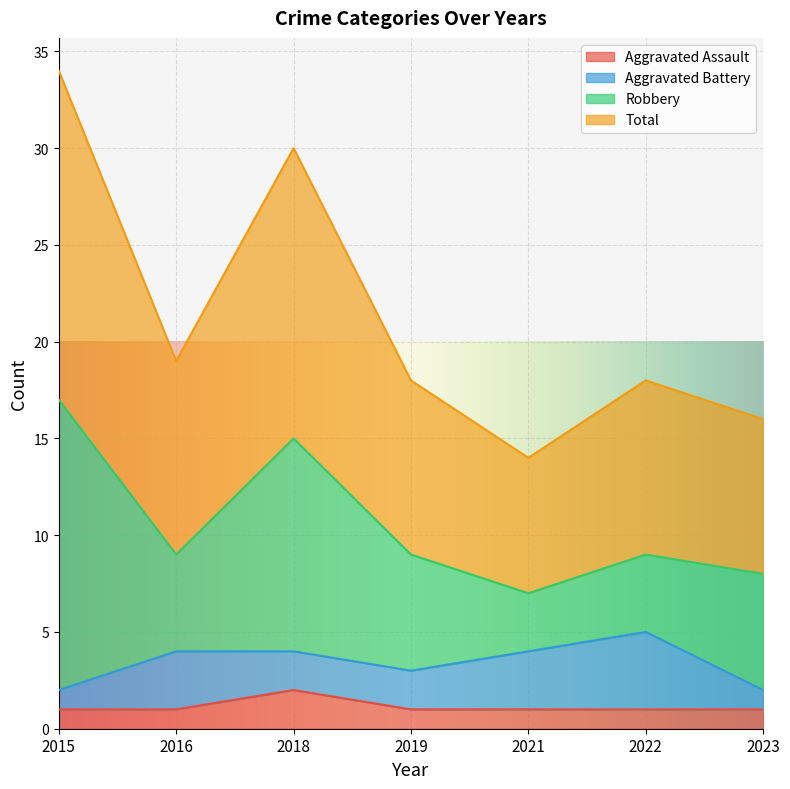

True or false: Total has more than 2 interior local peaks.

False